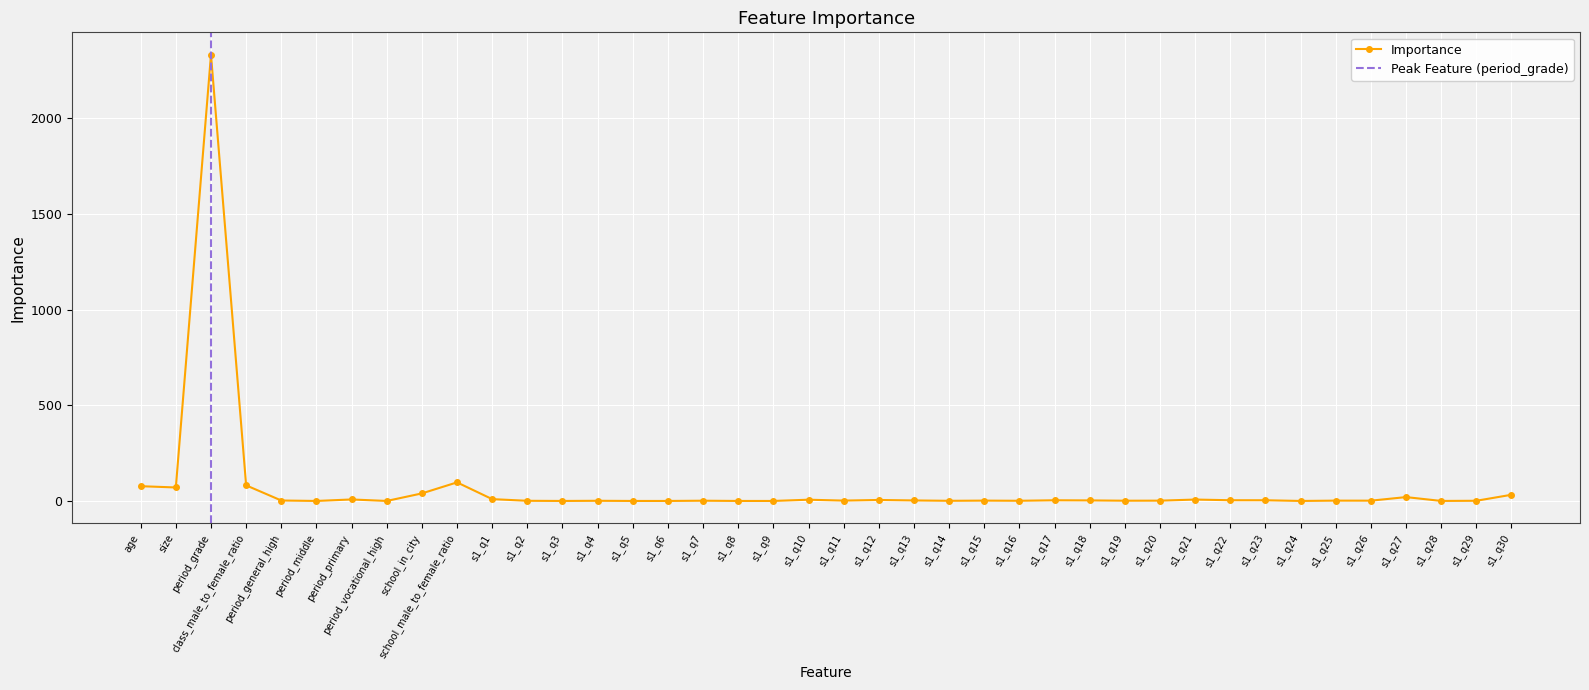

What is the change in value from school_in_city to s1_q10?

-32.9